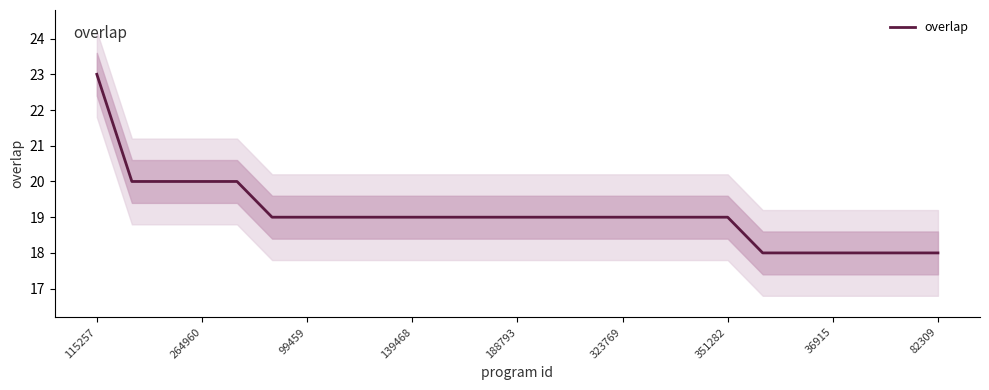

Where does the data first go above 19?

115257